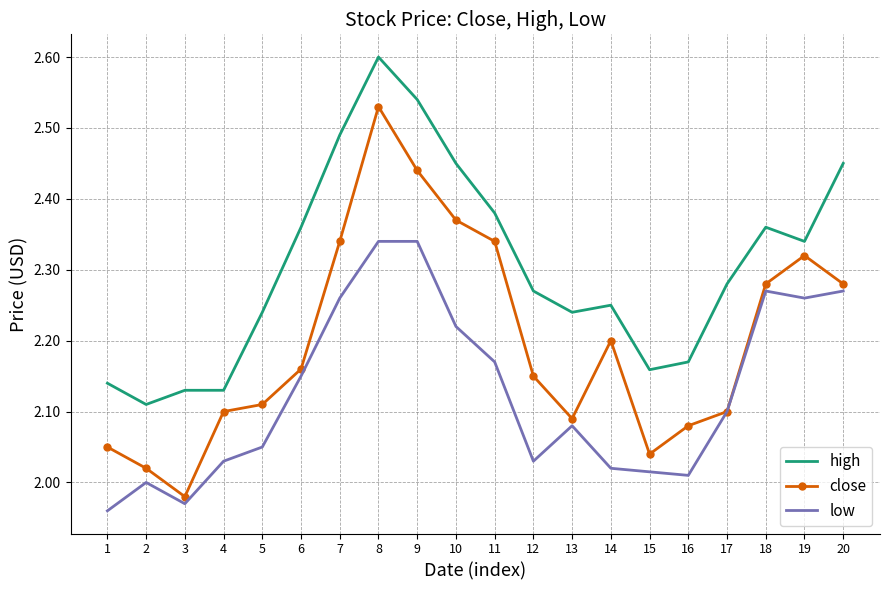

True or false: high and low cross at least once.

False